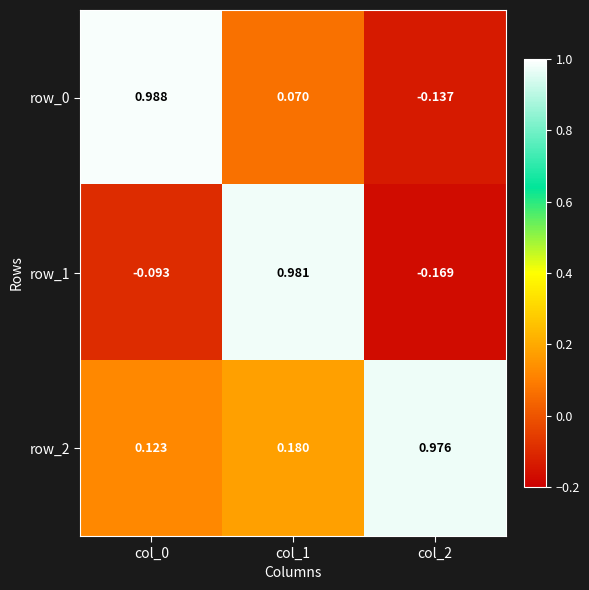

What is the highest value of the row_2 series?

1.0